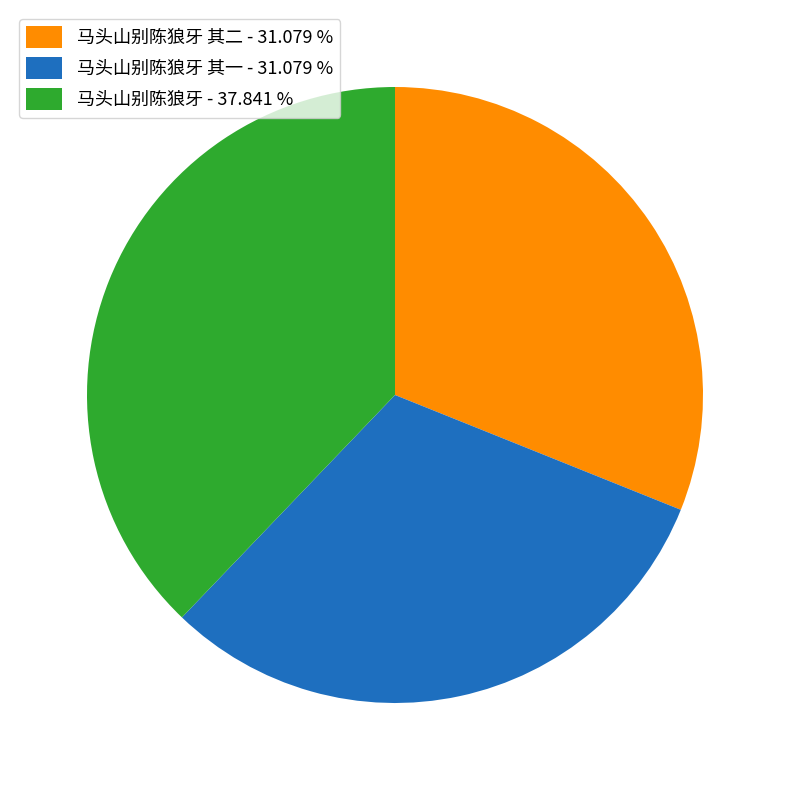

Is the sum of 马头山别陈狼牙 其二 - 31.079 % and 马头山别陈狼牙 - 37.841 % greater than half?

Yes